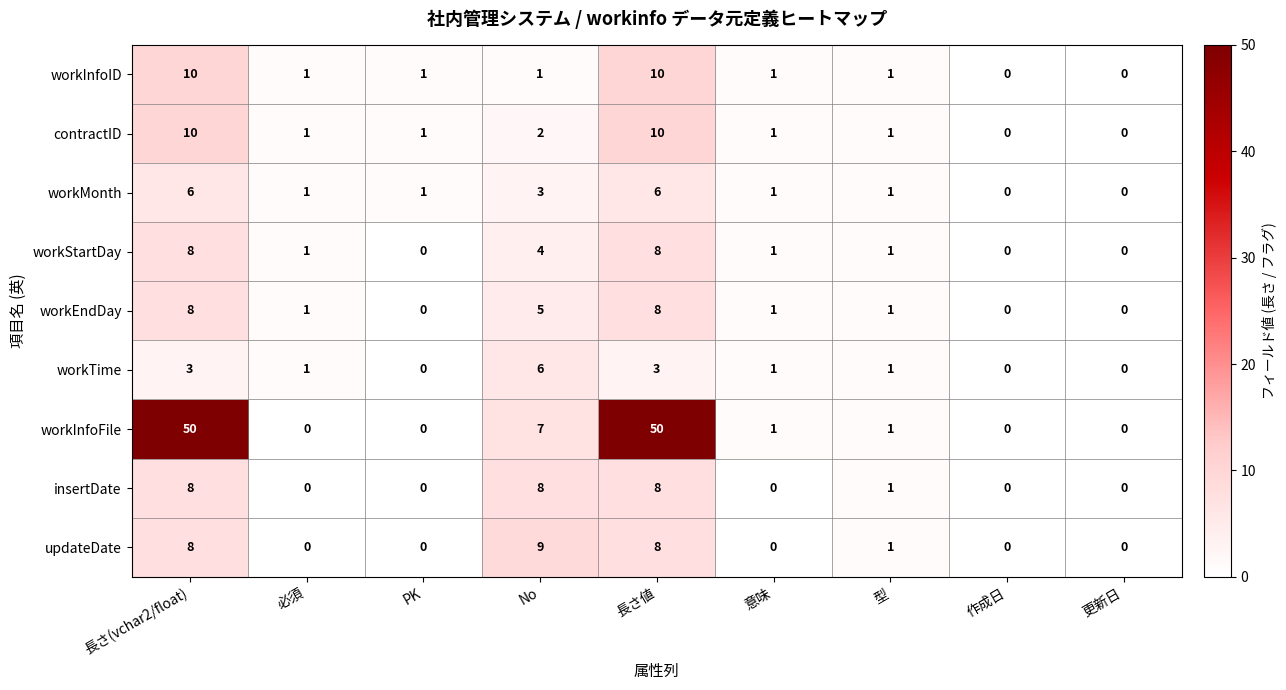

What is the total value across all series at 長さ(vchar2/float)?

111